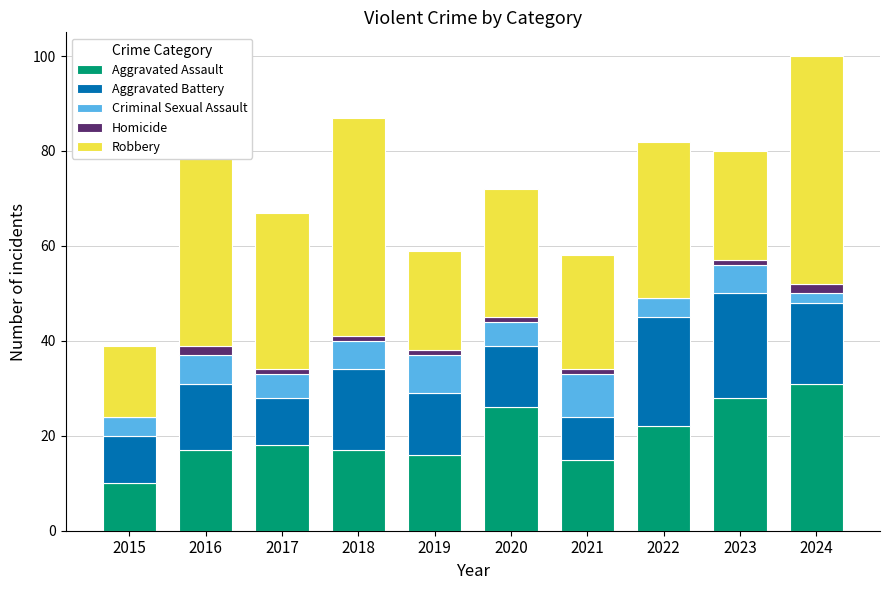

What is the highest value of the Aggravated Assault series?

31